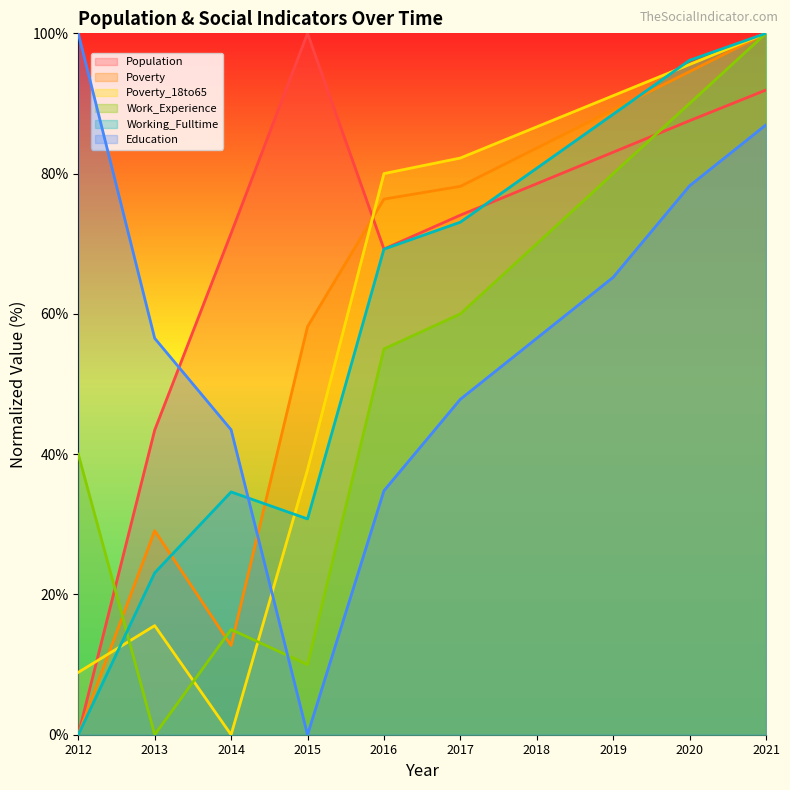

How many lines are shown in the chart?

6